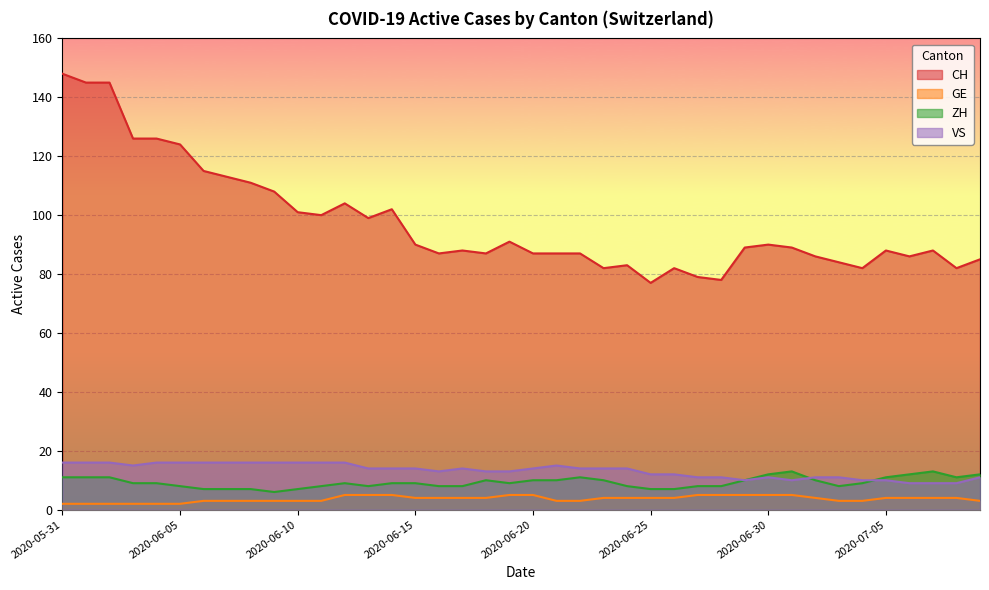

At which label does VS reach its peak?

2020-05-31